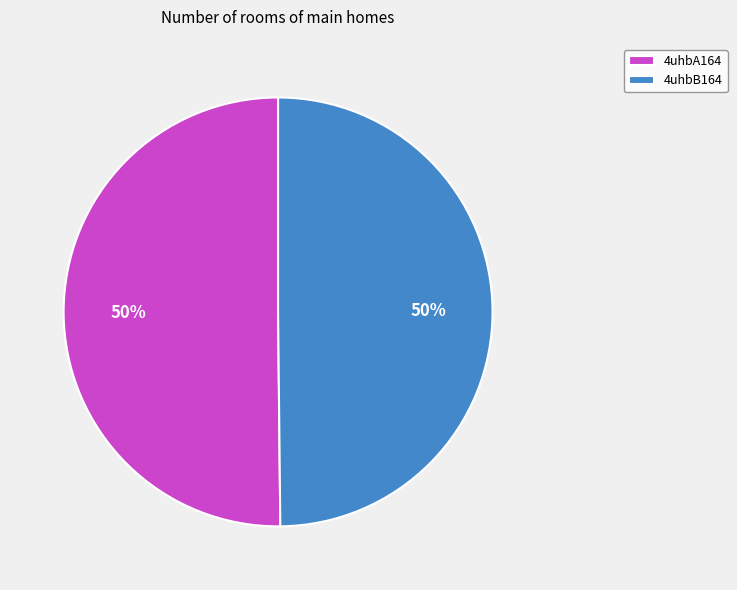

To the nearest percent, what is the combined percentage of 4uhbA164 and 4uhbB164?

100%